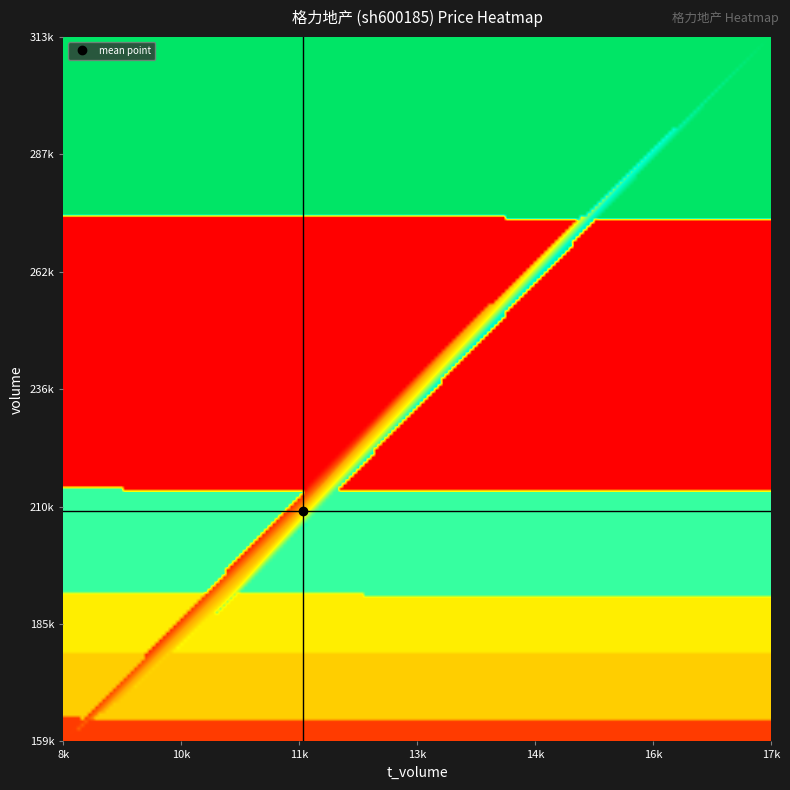

Which series has the largest range (max minus min)?

volume